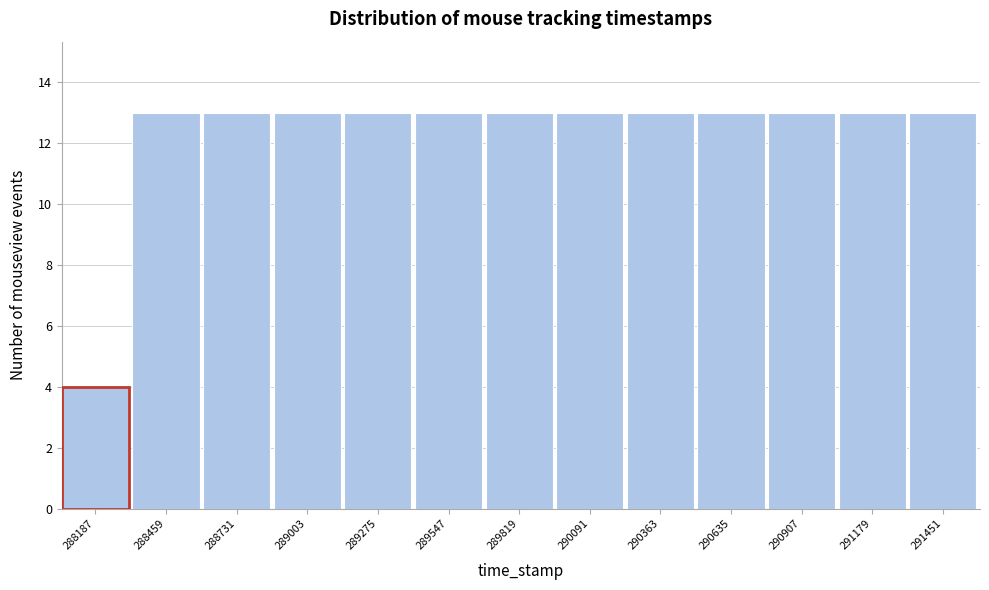

Reading left to right, what are all the values shown in this chart?

288187=4	288459=13	288731=13	289003=13	289275=13	289547=13	289819=13	290091=13	290363=13	290635=13	290907=13	291179=13	291451=13